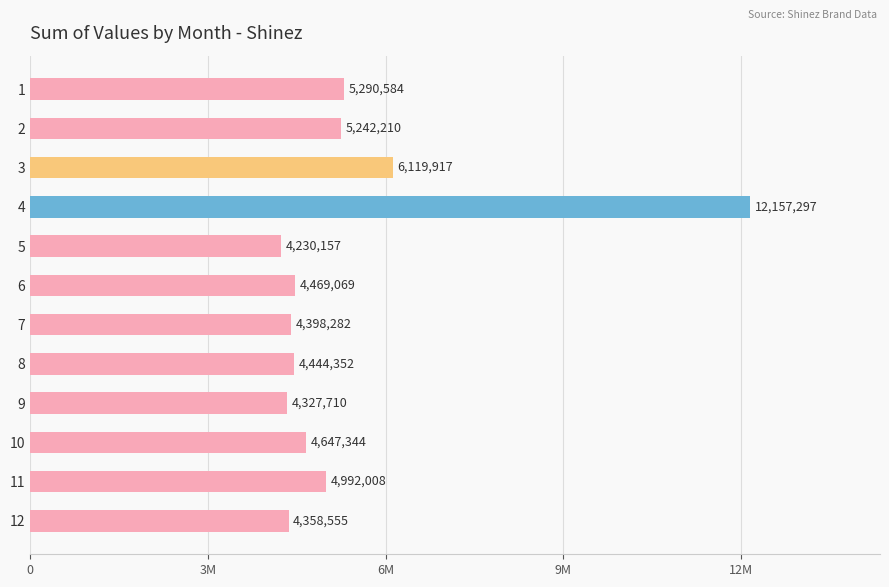

Is it true that the value at 10 is 7986991?

False